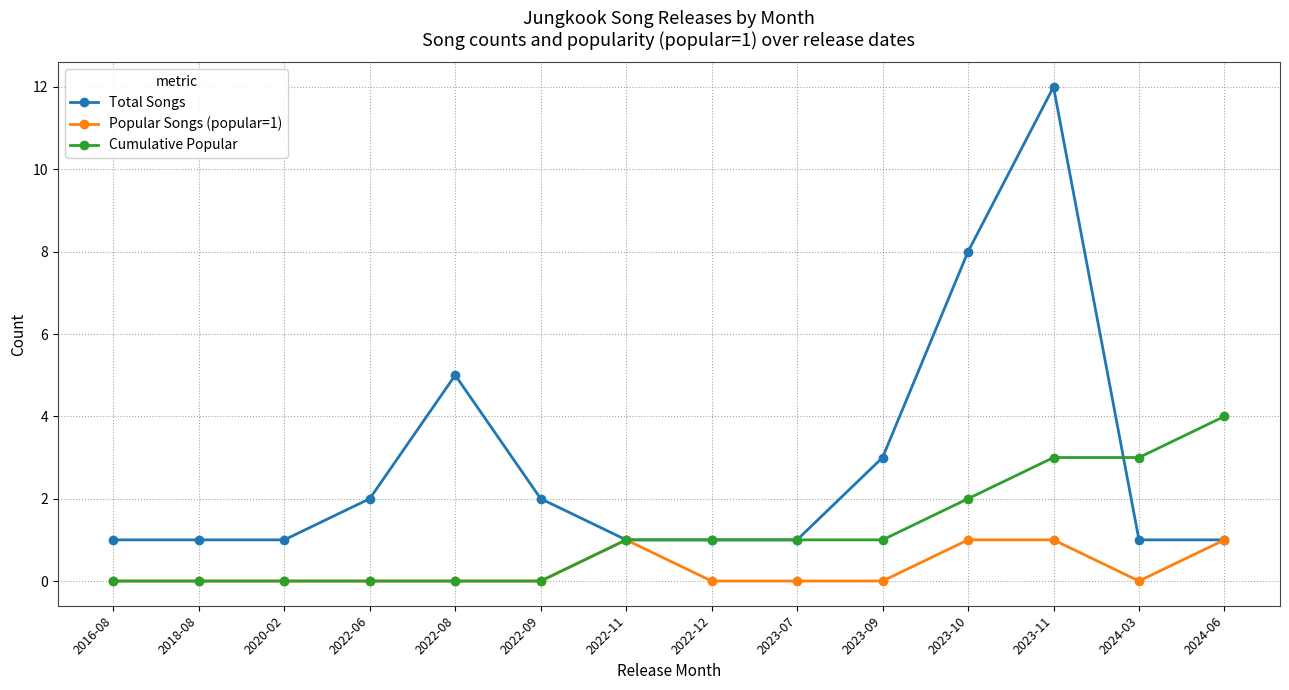

What is the total value across all series at 2023-10?

11